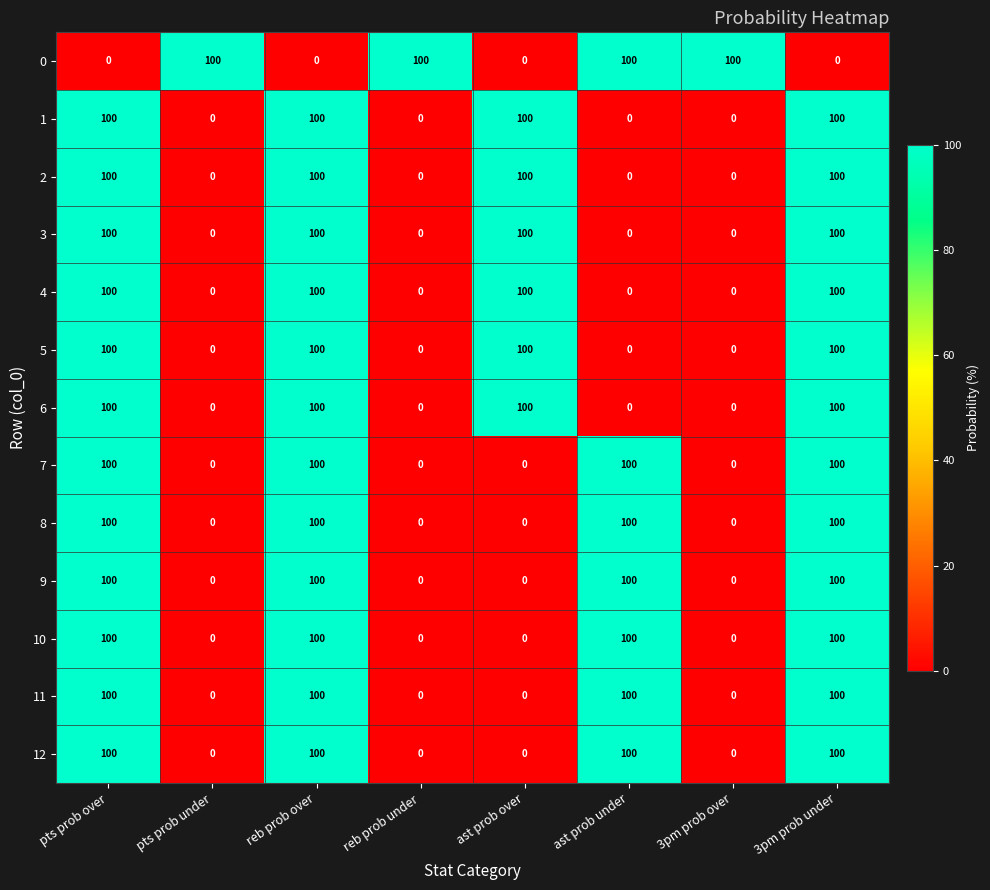

What is the difference between the highest and lowest values at ast prob over?

100